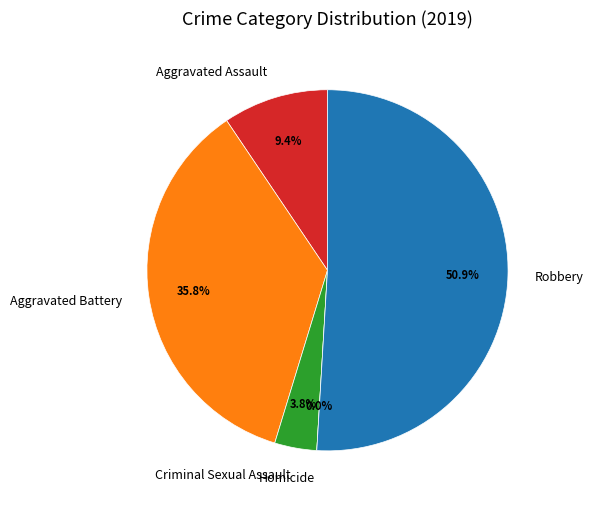

To the nearest percent, what is the average slice percentage?

20%